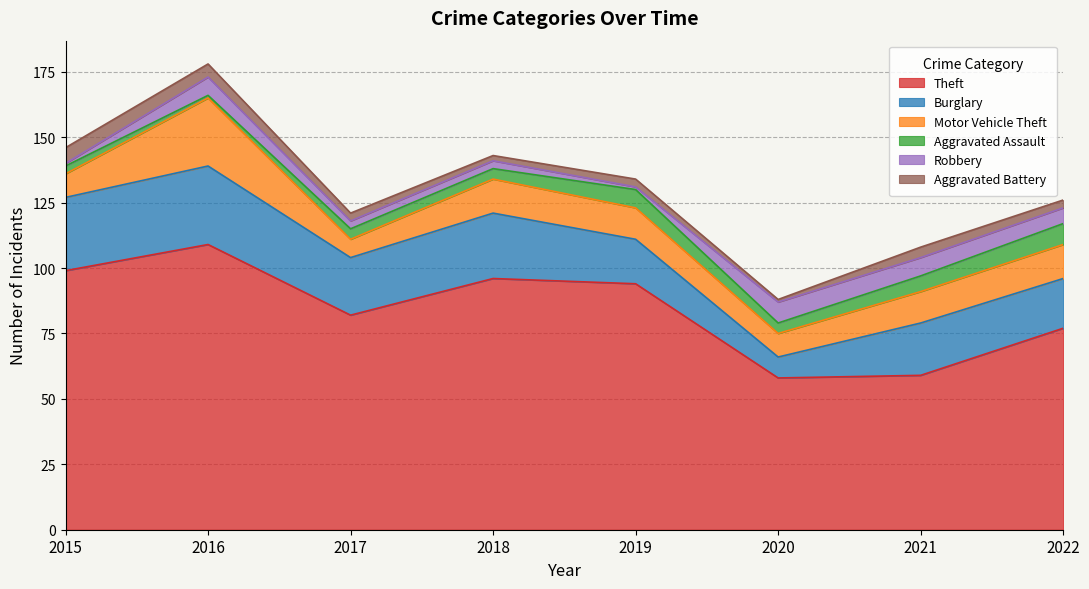

What is the maximum value for Aggravated Battery?

6